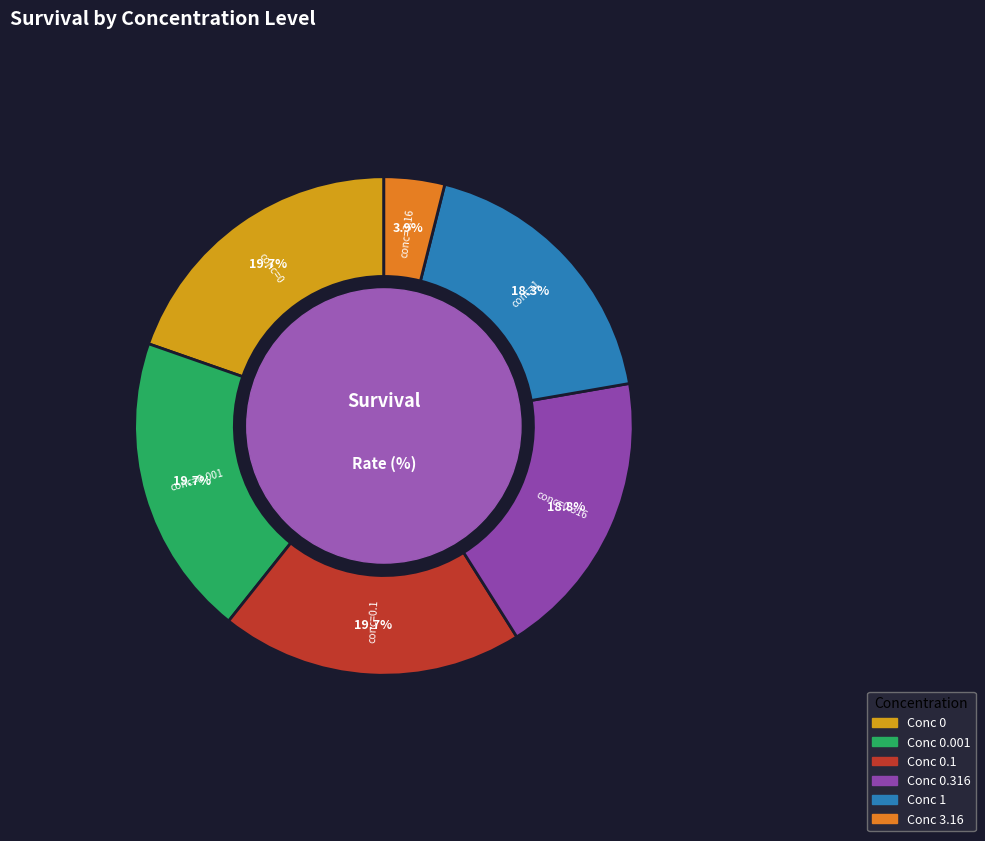

Is there any slice that represents more than half of the pie?

No